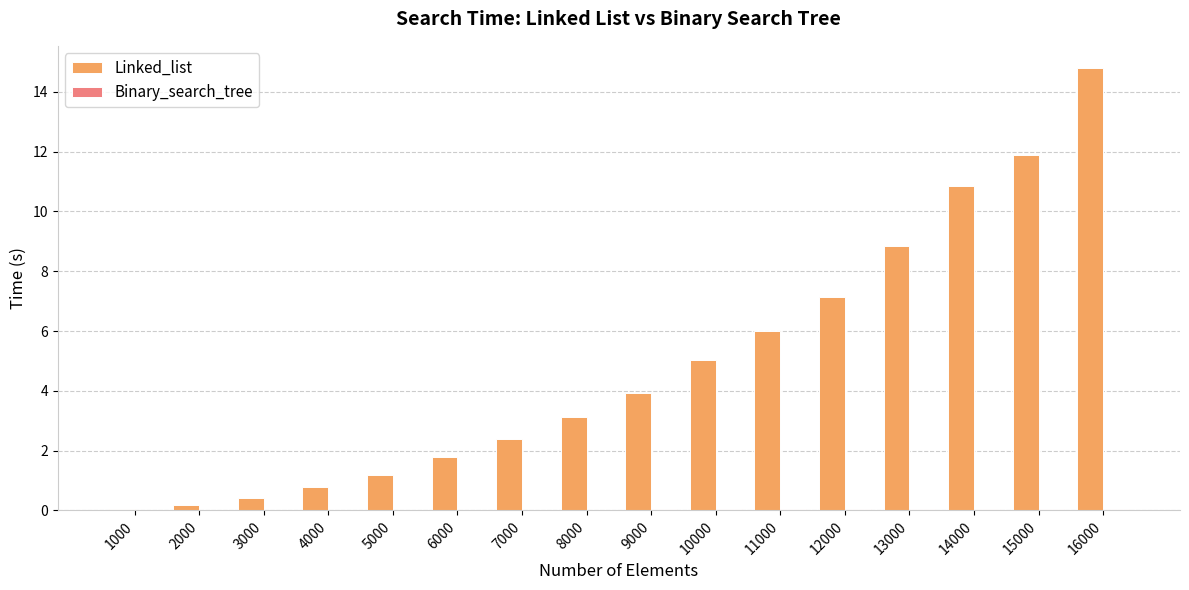

True or false: Linked_list has a value of 0.5 at 6000.

False